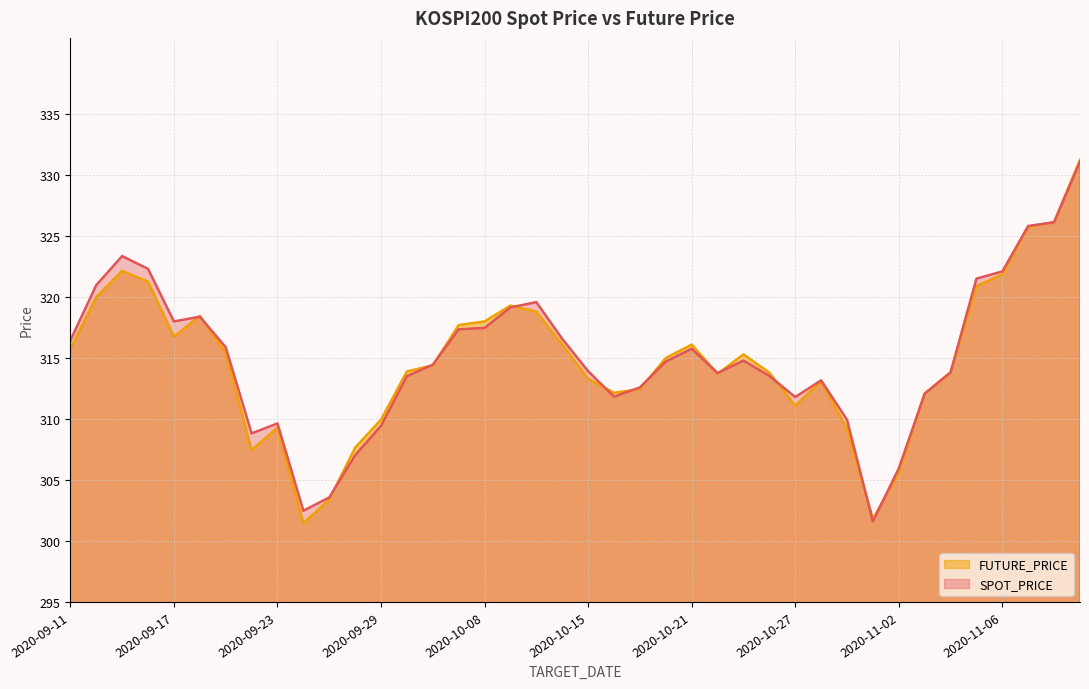

At which label does FUTURE_PRICE reach its minimum?

2020-09-24